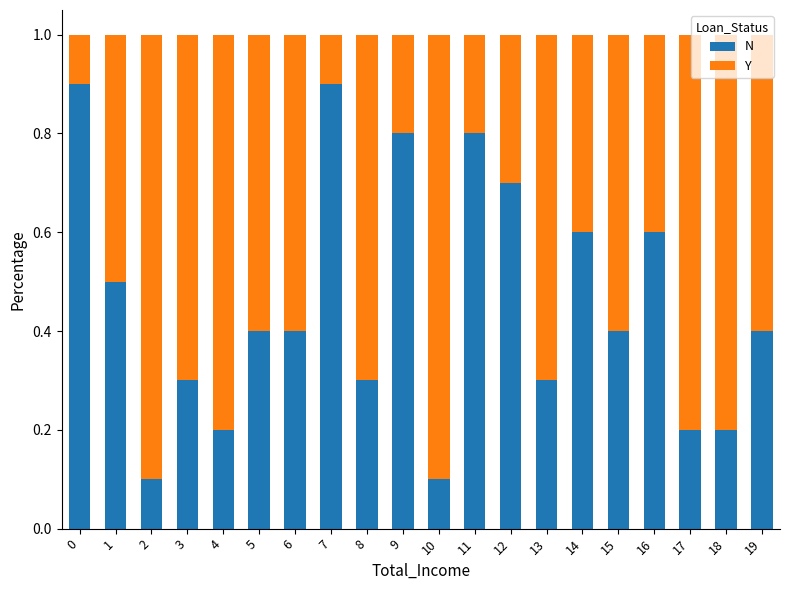

What is the maximum value for N?

0.9